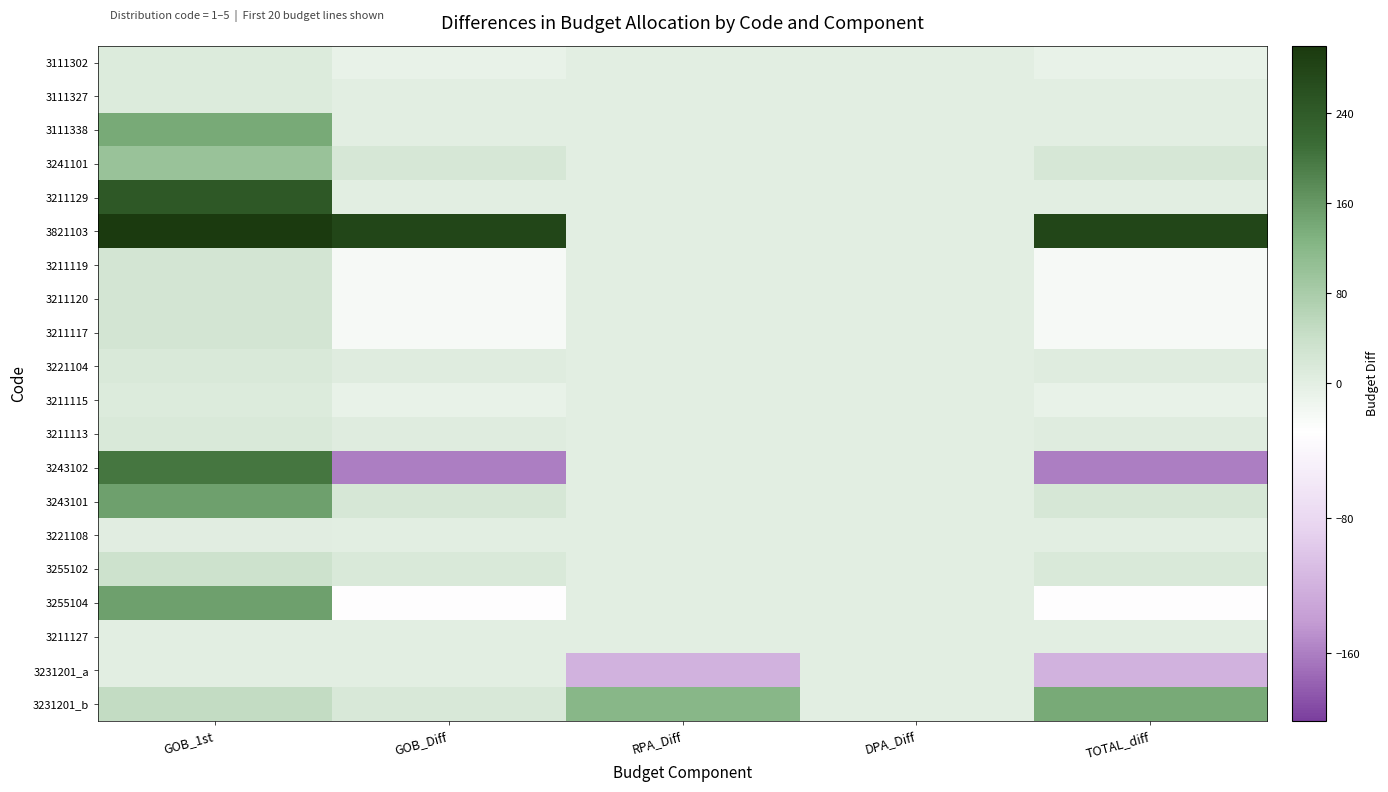

Reading right to left, what are all the values shown in this chart?

3111302: TOTAL_diff=-5.0	DPA_Diff=0.0	RPA_Diff=0.0	GOB_Diff=-5.0	GOB_1st=10.0
3111327: TOTAL_diff=0.0	DPA_Diff=0.0	RPA_Diff=0.0	GOB_Diff=0.0	GOB_1st=10.0
3111338: TOTAL_diff=0.0	DPA_Diff=0.0	RPA_Diff=0.0	GOB_Diff=0.0	GOB_1st=140.0
3241101: TOTAL_diff=20.0	DPA_Diff=0.0	RPA_Diff=0.0	GOB_Diff=20.0	GOB_1st=100.0
3211129: TOTAL_diff=0.0	DPA_Diff=0.0	RPA_Diff=0.0	GOB_Diff=0.0	GOB_1st=245.0
3821103: TOTAL_diff=278.1	DPA_Diff=0.0	RPA_Diff=0.0	GOB_Diff=278.1	GOB_1st=2596.3
3211119: TOTAL_diff=-20.0	DPA_Diff=0.0	RPA_Diff=0.0	GOB_Diff=-20.0	GOB_1st=25.0
3211120: TOTAL_diff=-20.0	DPA_Diff=0.0	RPA_Diff=0.0	GOB_Diff=-20.0	GOB_1st=25.0
3211117: TOTAL_diff=-20.0	DPA_Diff=0.0	RPA_Diff=0.0	GOB_Diff=-20.0	GOB_1st=25.0
3221104: TOTAL_diff=5.0	DPA_Diff=0.0	RPA_Diff=0.0	GOB_Diff=5.0	GOB_1st=15.0
3211115: TOTAL_diff=-5.0	DPA_Diff=0.0	RPA_Diff=0.0	GOB_Diff=-5.0	GOB_1st=10.0
3211113: TOTAL_diff=5.0	DPA_Diff=0.0	RPA_Diff=0.0	GOB_Diff=5.0	GOB_1st=15.0
3243102: TOTAL_diff=-160.0	DPA_Diff=0.0	RPA_Diff=0.0	GOB_Diff=-160.0	GOB_1st=200.0
3243101: TOTAL_diff=20.0	DPA_Diff=0.0	RPA_Diff=0.0	GOB_Diff=20.0	GOB_1st=150.0
3221108: TOTAL_diff=0.0	DPA_Diff=0.0	RPA_Diff=0.0	GOB_Diff=0.0	GOB_1st=3.0
3255102: TOTAL_diff=15.0	DPA_Diff=0.0	RPA_Diff=0.0	GOB_Diff=15.0	GOB_1st=35.0
3255104: TOTAL_diff=-30.0	DPA_Diff=0.0	RPA_Diff=0.0	GOB_Diff=-30.0	GOB_1st=150.0
3211127: TOTAL_diff=0.0	DPA_Diff=0.0	RPA_Diff=0.0	GOB_Diff=0.0	GOB_1st=2.0
3231201_a: TOTAL_diff=-119.5	DPA_Diff=0.0	RPA_Diff=-119.5	GOB_Diff=0.0	GOB_1st=0.0
3231201_b: TOTAL_diff=138.3	DPA_Diff=0.0	RPA_Diff=121.7	GOB_Diff=16.6	GOB_1st=47.8